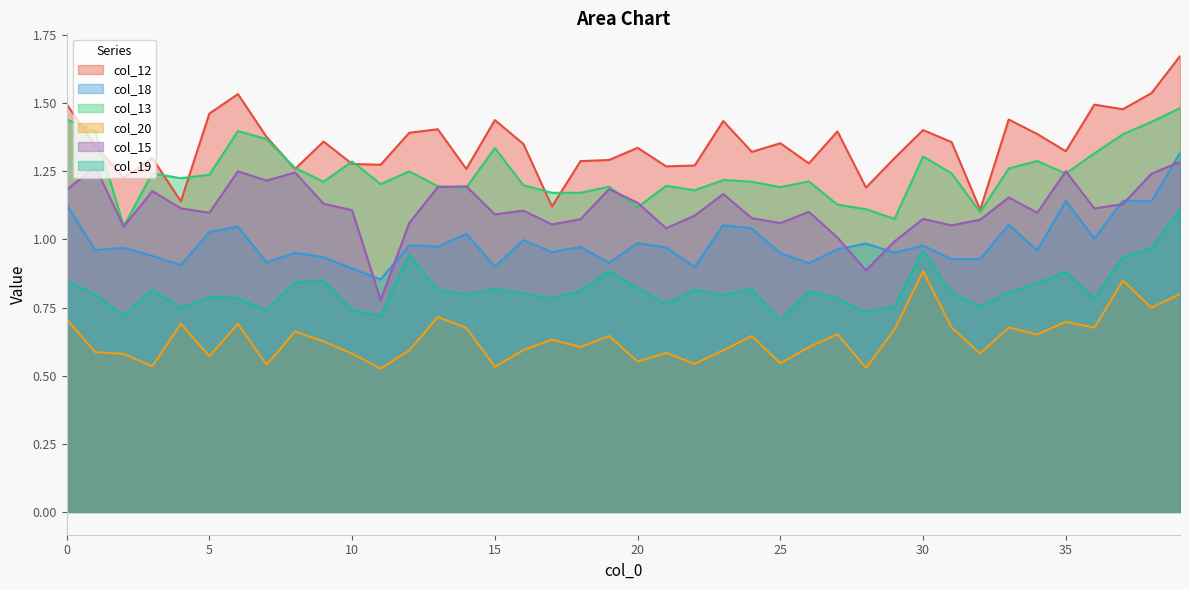

Where is col_15 nearest to the value 1?

29